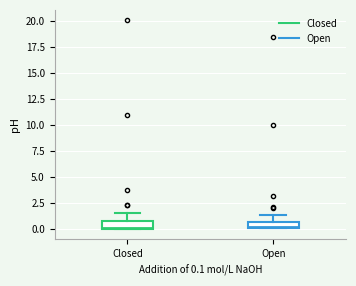

Where is the lower edge of the box for Open on the y-axis? The values are not printed on the chart, so give them approximately, as read against the axis.

0.0